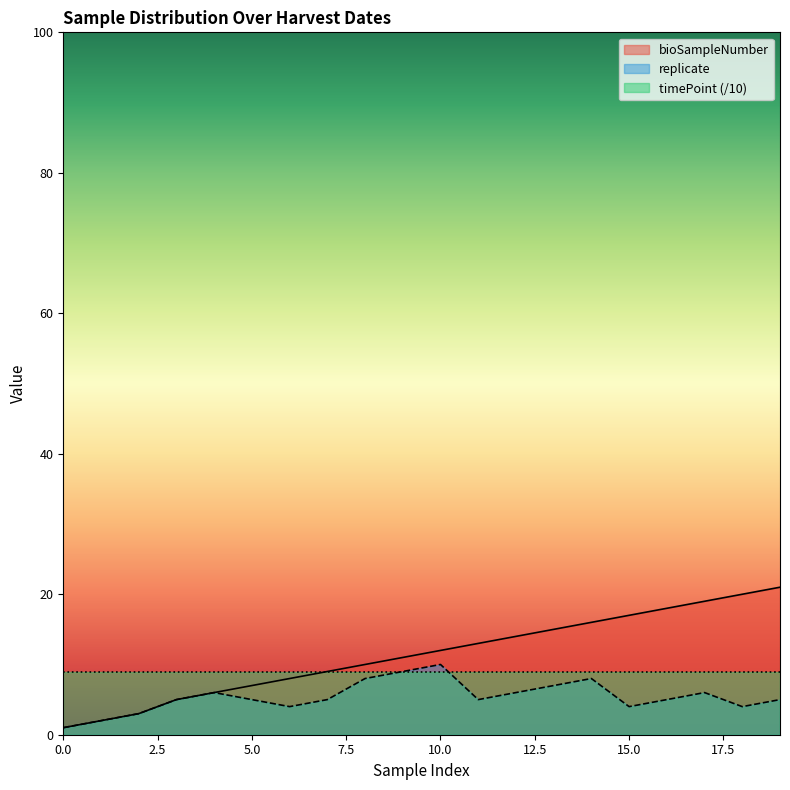

Which series has the widest spread of values?

bioSampleNumber